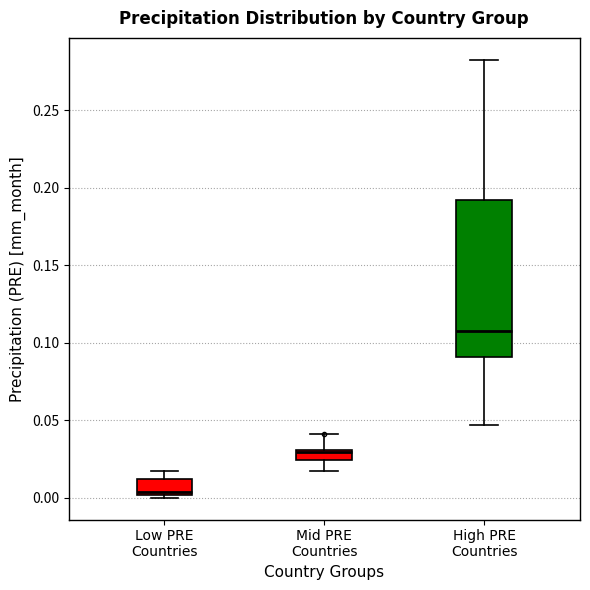

Where does the median line of the box for Low PRE Countries sit on the y-axis? The values are not printed on the chart, so give them approximately, as read against the axis.

0.005